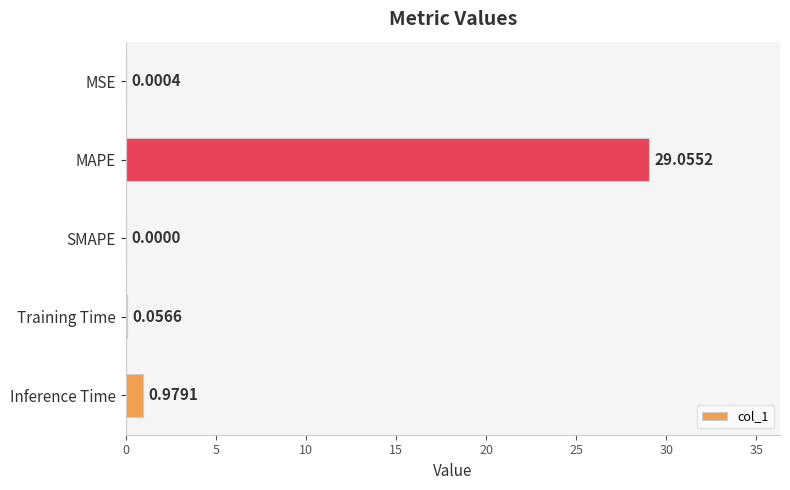

How many data points are above 0?

4